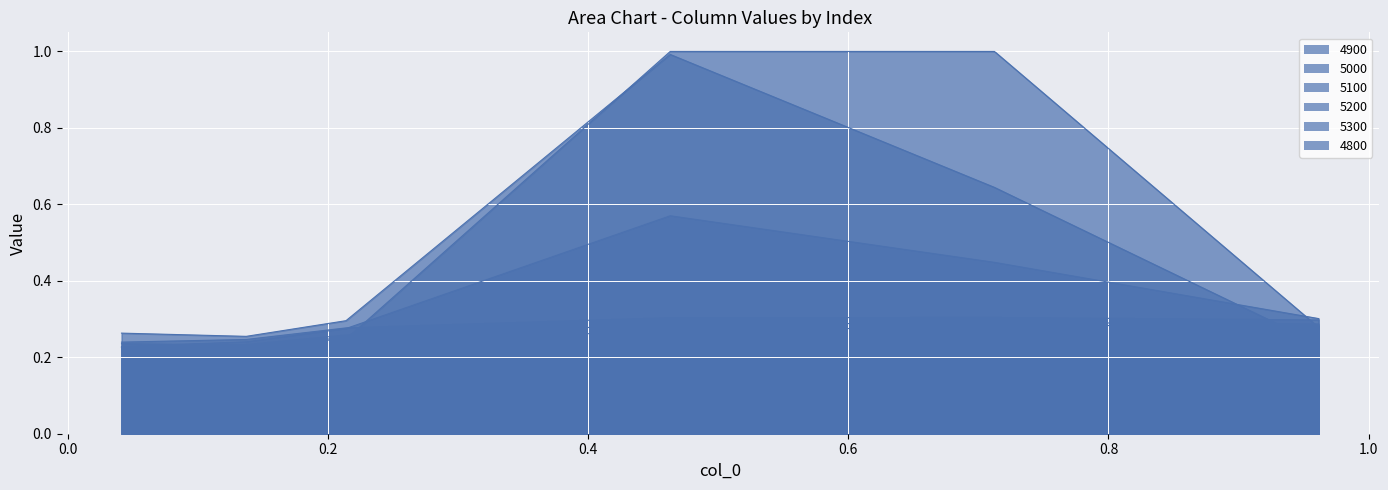

Is it true that 5100 equals 0.2 at 0.0410958904109589?

True